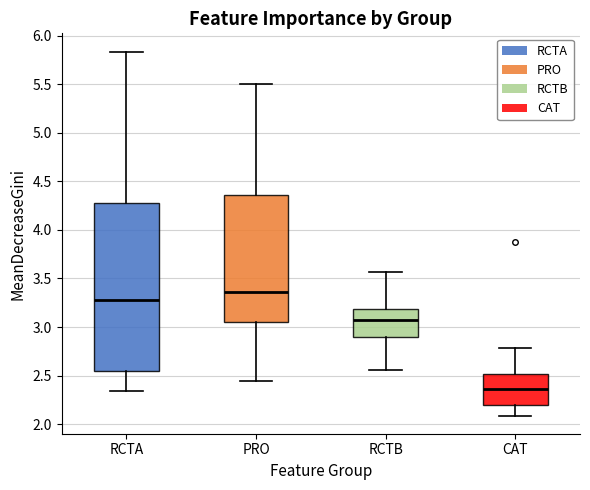

Where does the median line of the box for RCTA sit on the y-axis? The values are not printed on the chart, so give them approximately, as read against the axis.

3.30